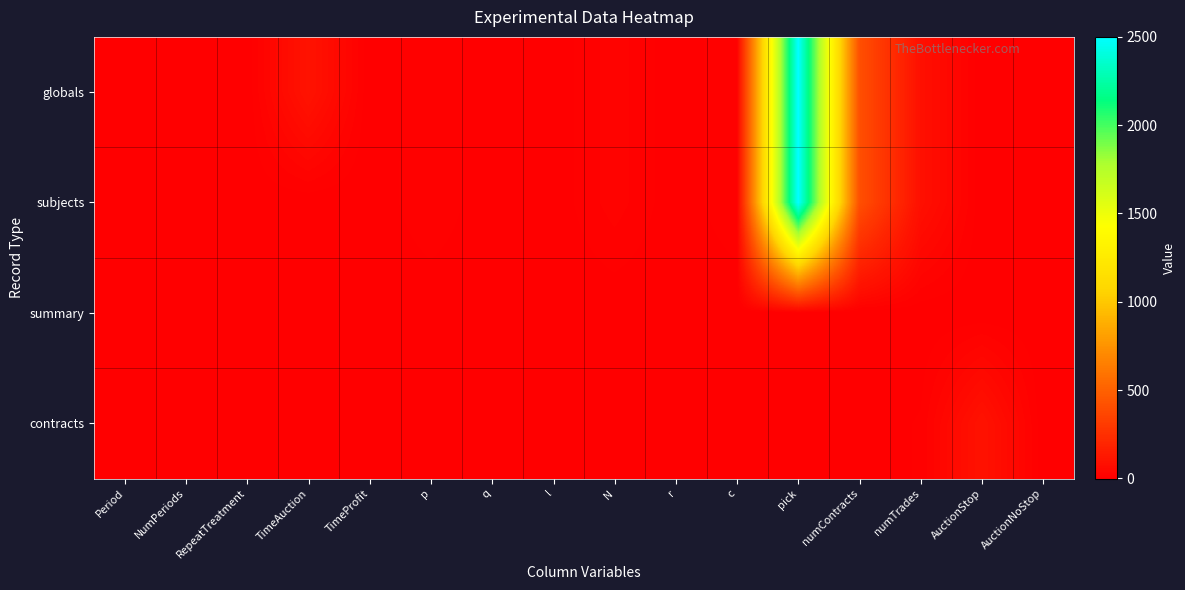

Between p and AuctionStop, which series saw the biggest shift?

contracts